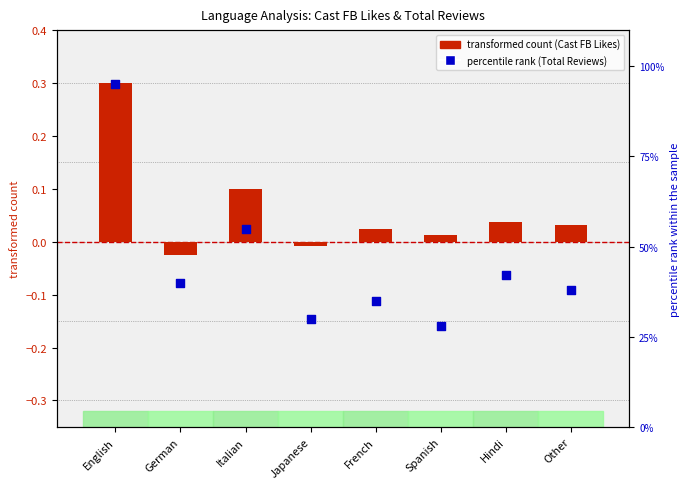

At which category is the sum across all series the highest?

English